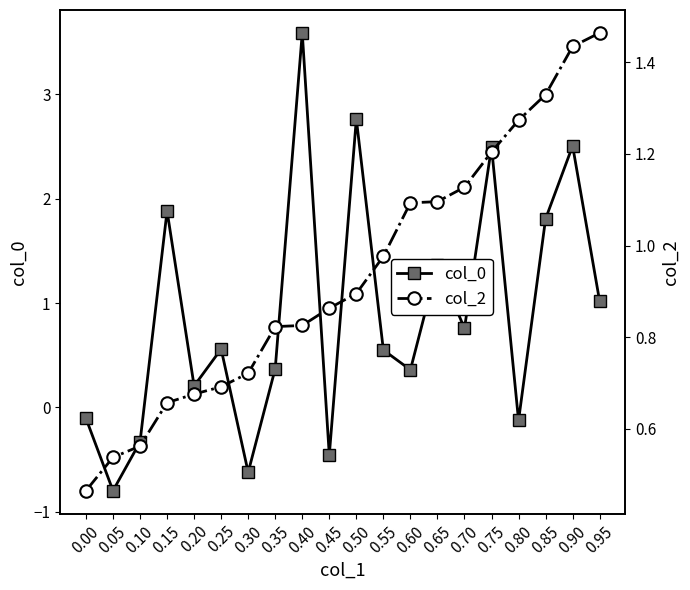

List the series in order of their peak value, lowest first.

col_2, col_0